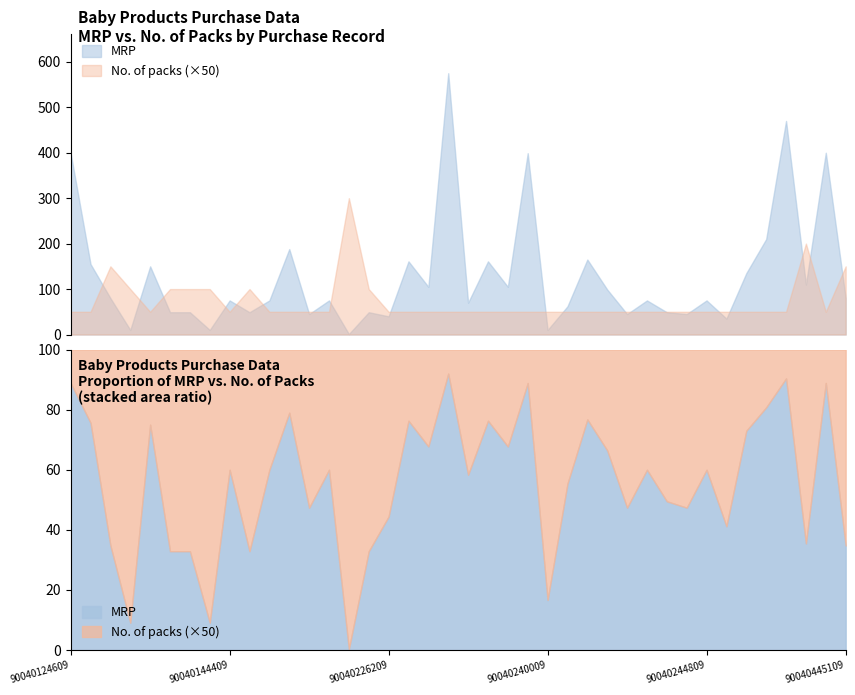

Reading left to right, transcribe all the data shown in this chart.

MRP: 399	155	80	10	150	49	49	10	75	49	75	188	45	75	1	49	40	161	105	575	70	161	105	399	10	62	165	99	45	75	49	45	75	35	135	210	470	110	400	80
No. of packs: 1	1	3	2	1	2	2	2	1	2	1	1	1	1	6	2	1	1	1	1	1	1	1	1	1	1	1	1	1	1	1	1	1	1	1	1	1	4	1	3